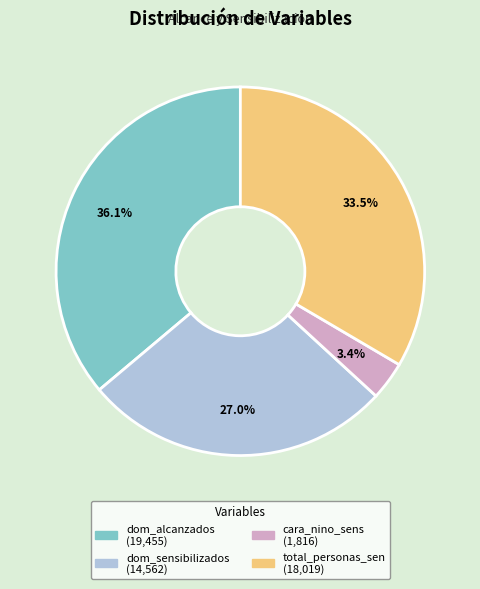

True or false: dom_alcanzados accounts for 47% of the total.

False